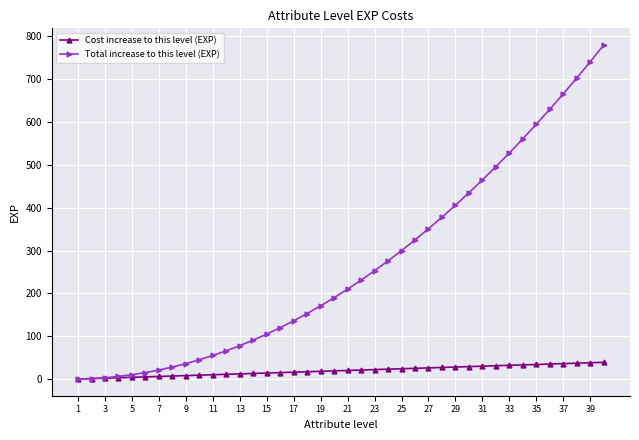

What is the maximum value shown in the chart?

780